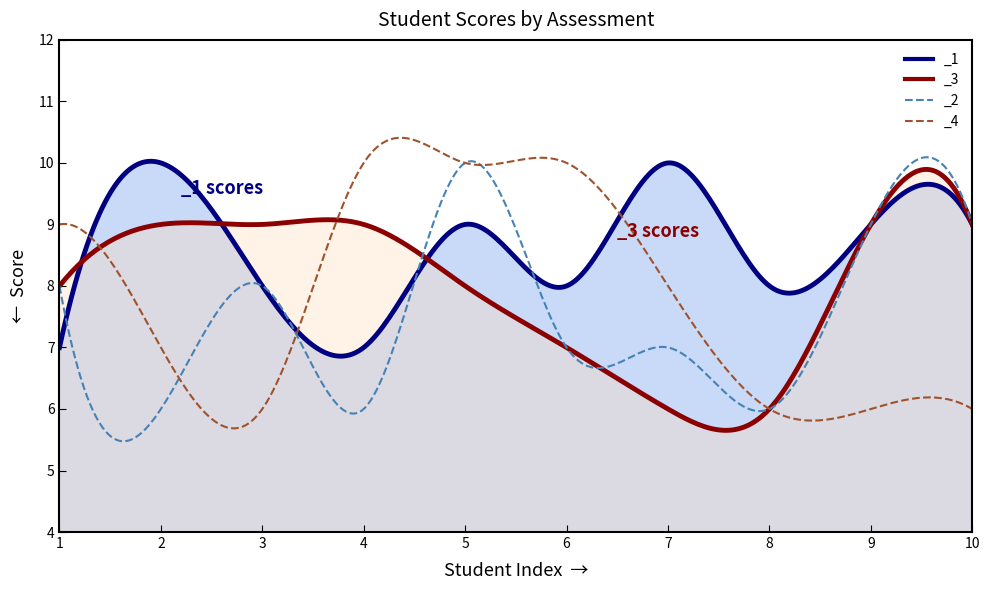

Is it true that _4 equals 6 at 6?

False